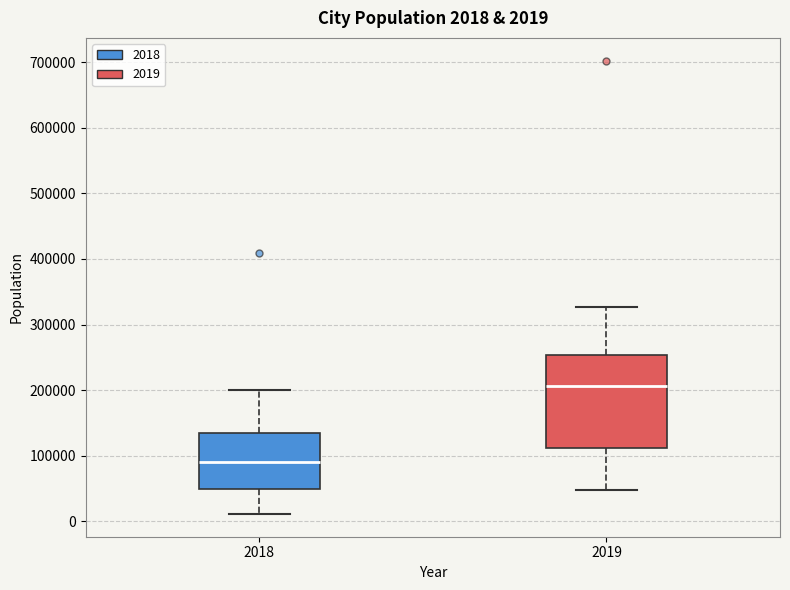

Comparing the boxes themselves (not the whiskers), which one is the tallest?

2019